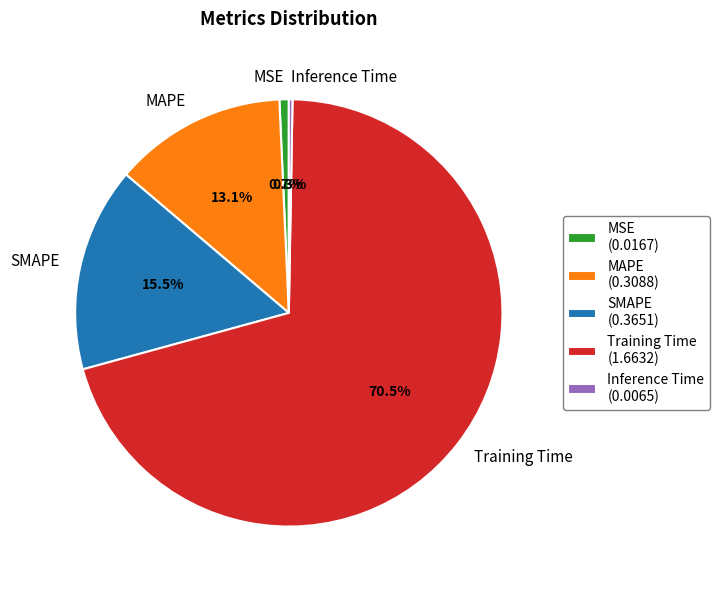

How much of the chart is everything except MAPE?

86.9%